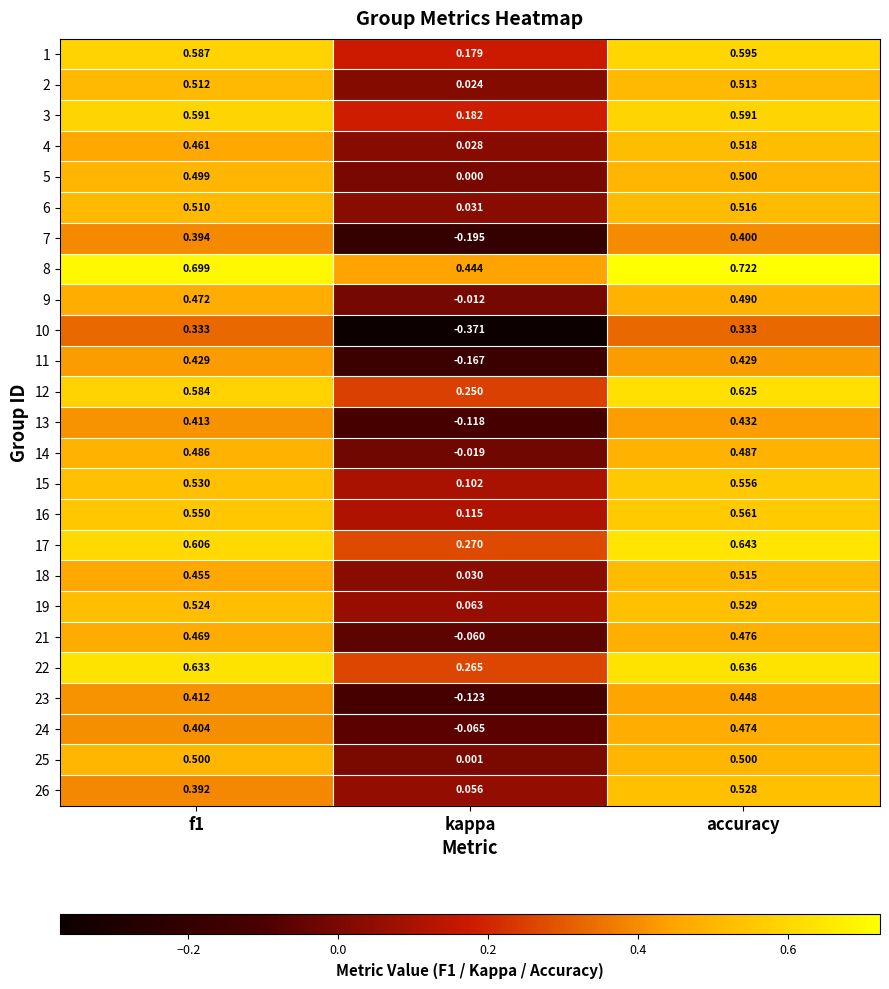

At which category is the sum across all series the highest?

accuracy